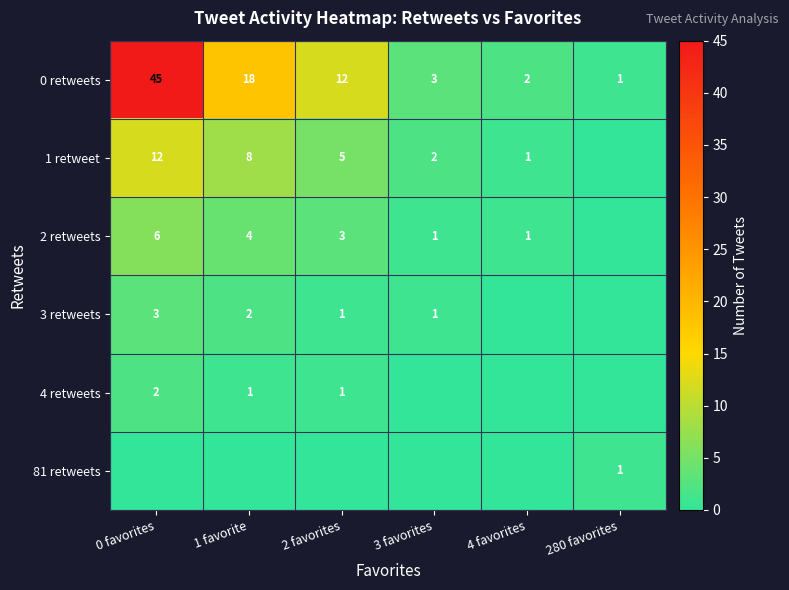

List the labels in order of 0 retweets value, smallest first.

280 favorites, 4 favorites, 3 favorites, 2 favorites, 1 favorite, 0 favorites